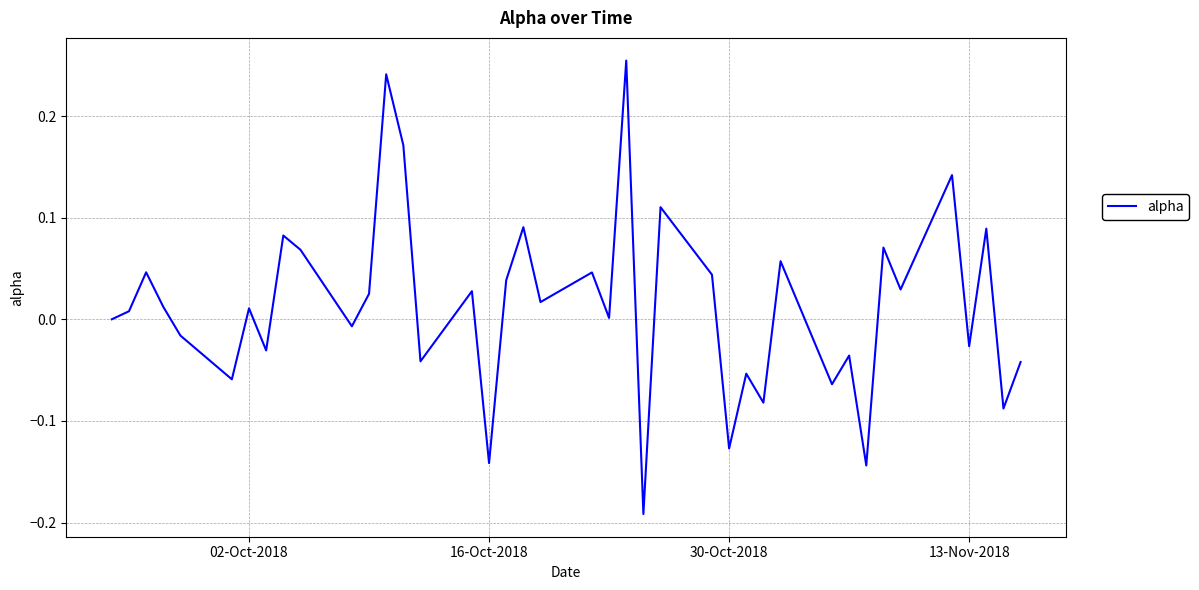

What is the difference between the maximum and minimum values?

0.4